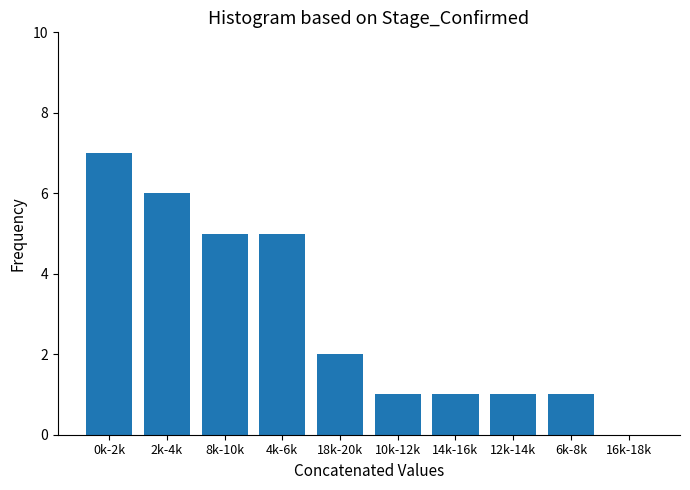

Reading left to right, list all the values displayed in this chart.

0k-2k=7	2k-4k=6	8k-10k=5	4k-6k=5	18k-20k=2	10k-12k=1	14k-16k=1	12k-14k=1	6k-8k=1	16k-18k=0